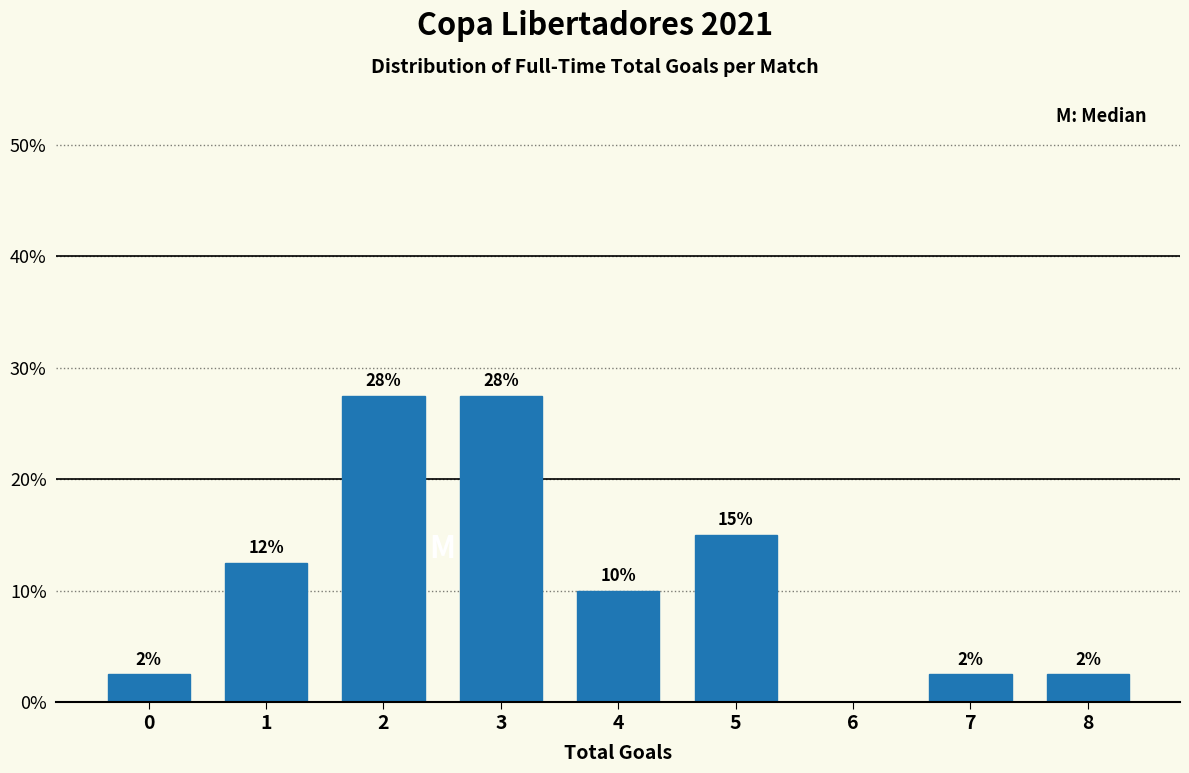

Are the bars horizontal?

No